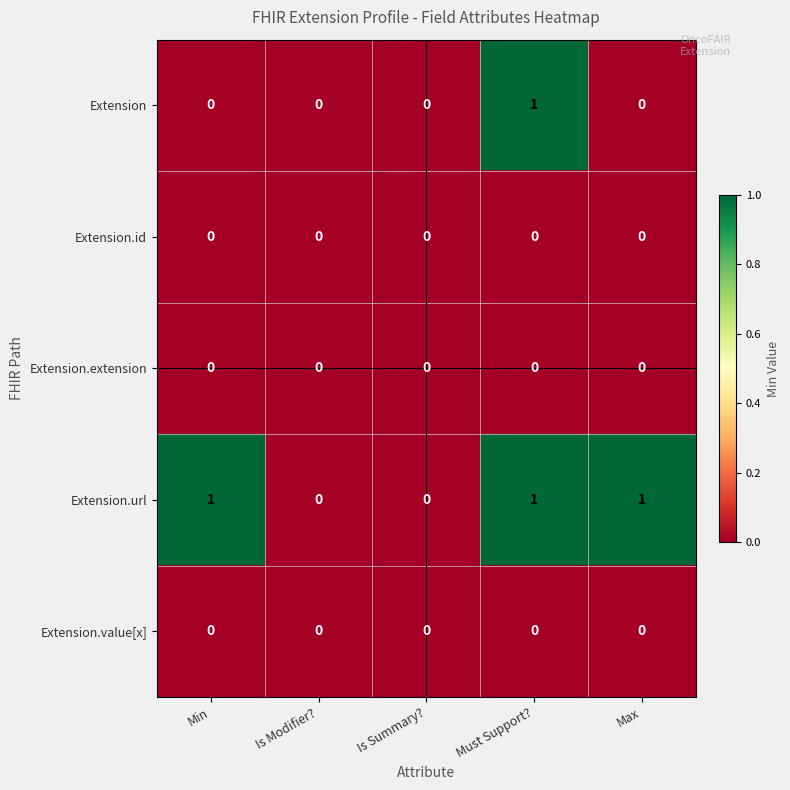

How many Extension values are between 0 and 1?

5